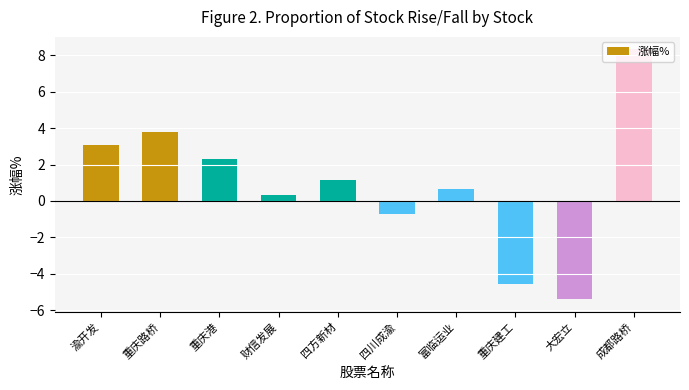

What is the sum of the values at 财信发展 and 富临运业?

1.0